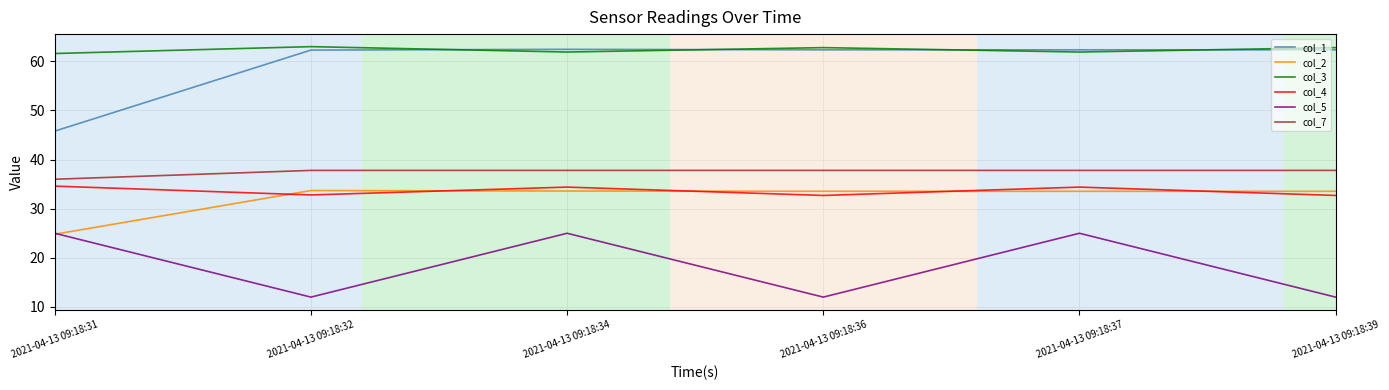

True or false: col_1 and col_5 intersect in this chart.

False